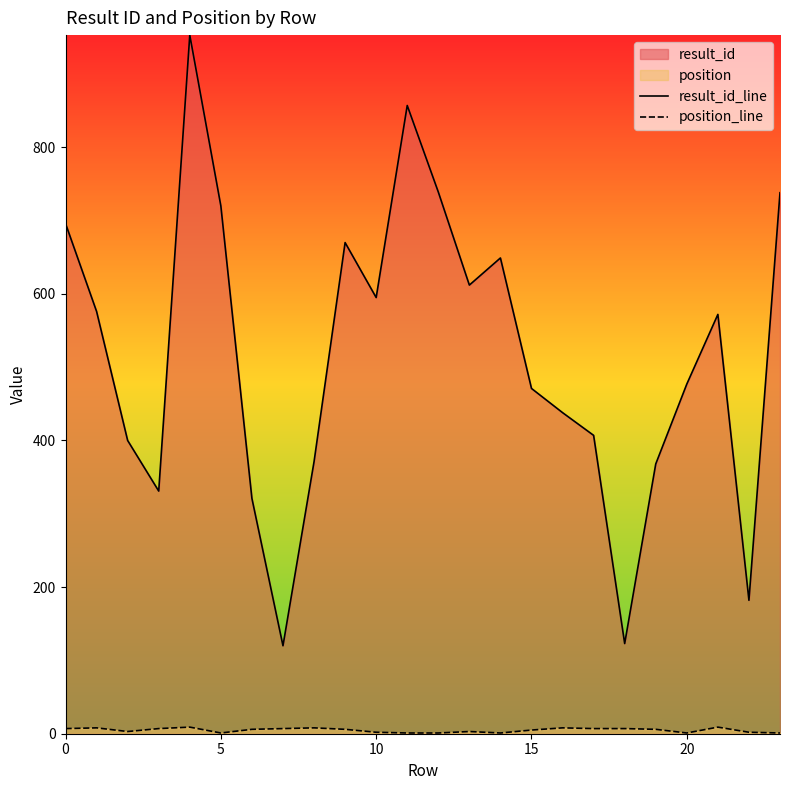

Which series has the largest total across all categories?

result_id_line